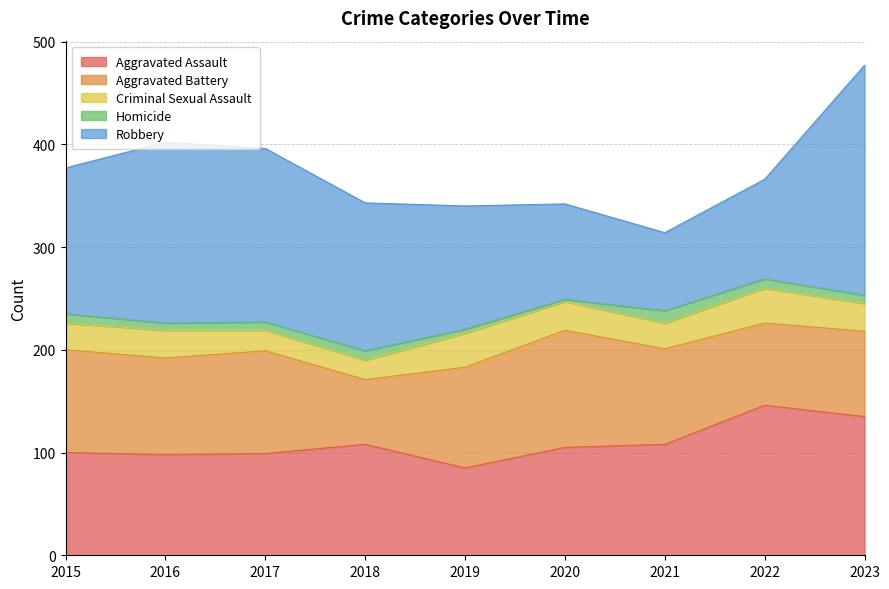

Reading right to left, transcribe all the data shown in this chart.

Aggravated Assault: 2023=135	2022=146	2021=108	2020=105	2019=85	2018=108	2017=99	2016=98	2015=100
Aggravated Battery: 2023=83	2022=80	2021=93	2020=114	2019=98	2018=63	2017=100	2016=94	2015=100
Criminal Sexual Assault: 2023=27	2022=34	2021=25	2020=28	2019=33	2018=19	2017=20	2016=27	2015=26
Homicide: 2023=8	2022=9	2021=12	2020=2	2019=4	2018=9	2017=8	2016=7	2015=9
Robbery: 2023=224	2022=97	2021=76	2020=93	2019=120	2018=144	2017=169	2016=176	2015=142